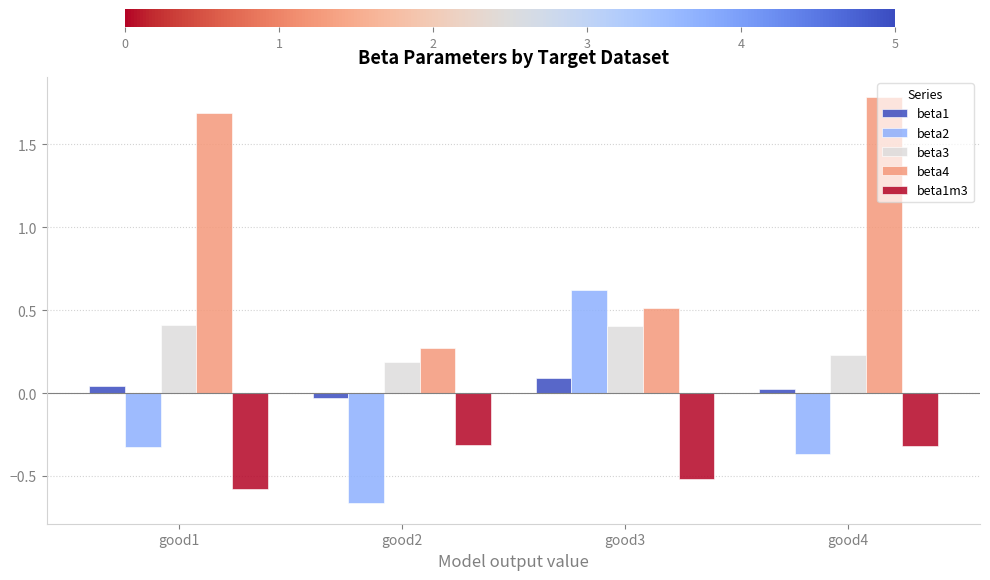

What is the spread (max minus min) of values at good3?

1.1